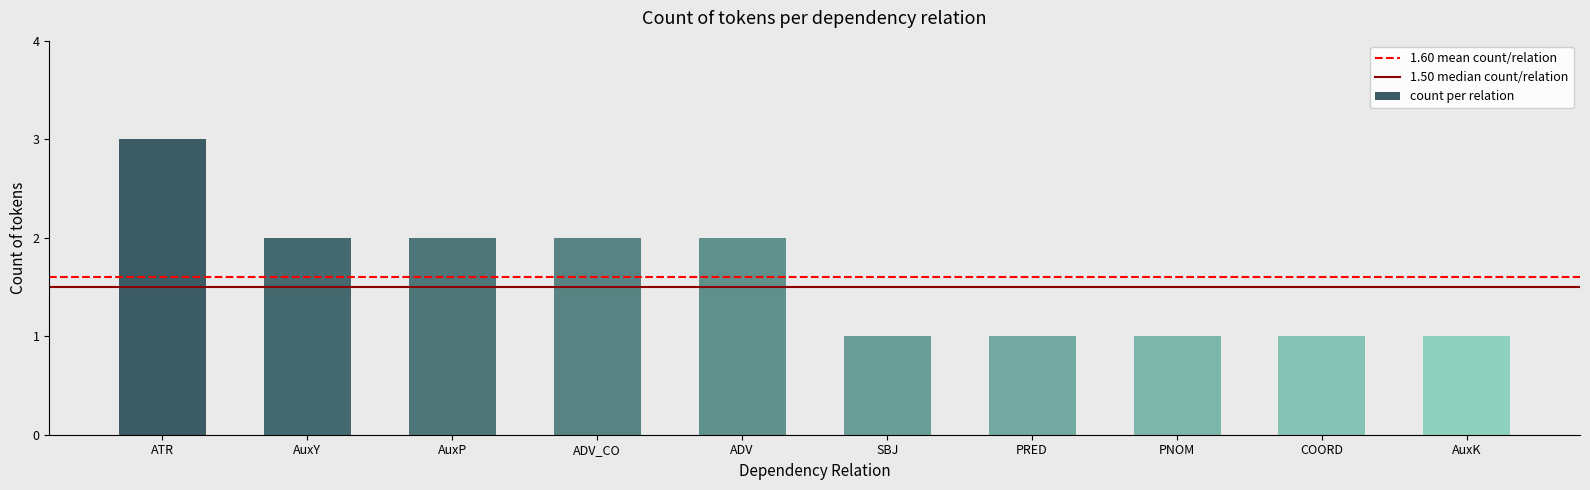

Is it true that the value at PRED is 1?

True